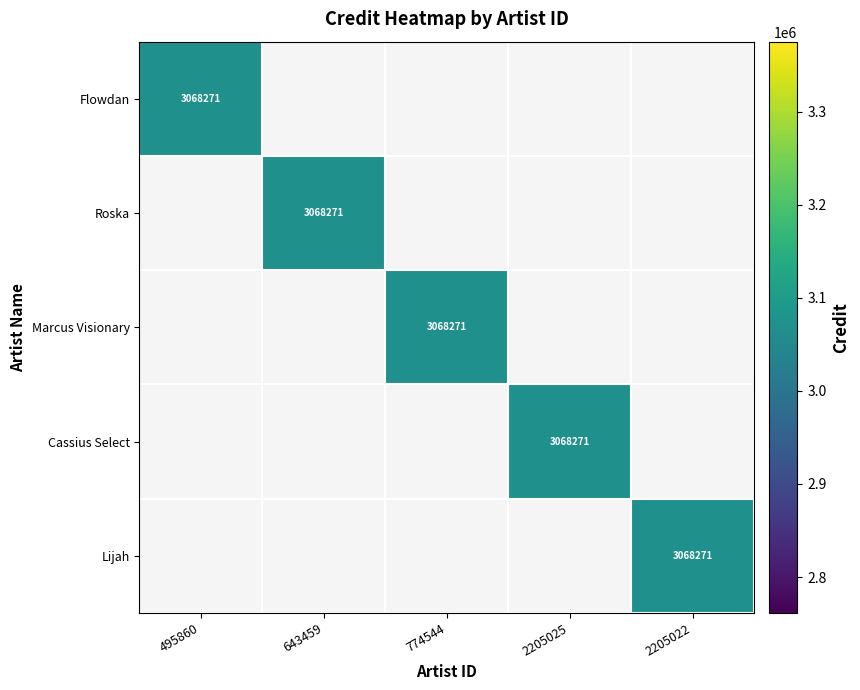

Which series has the widest spread of values?

Flowdan